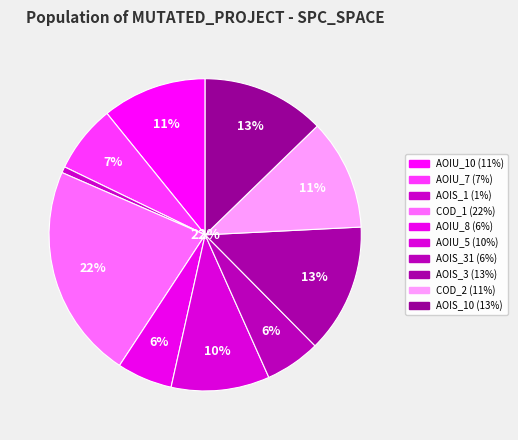

How much of the chart is everything except DailyLimit.Account.COD_1?

77.7%